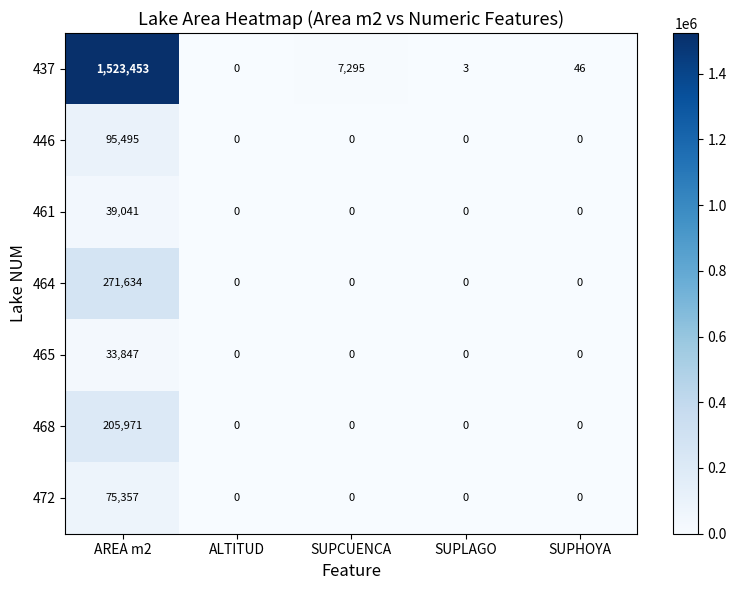

How many values in the 468 series exceed 0?

1